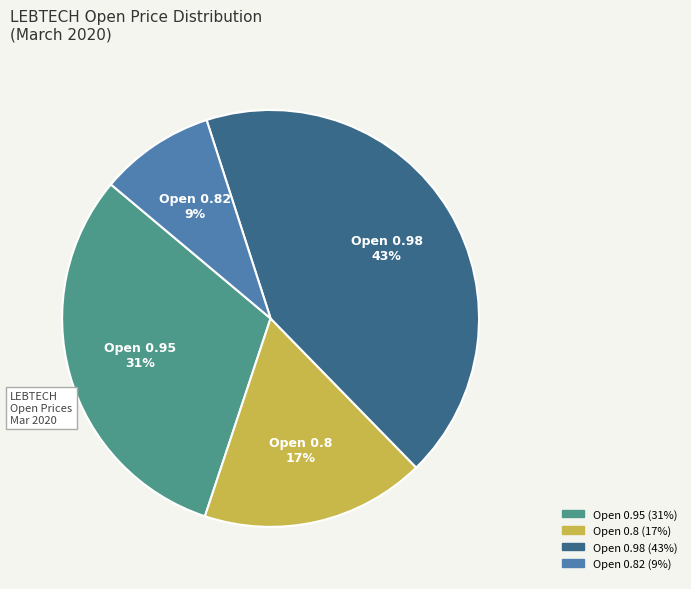

Is the sum of Open 0.8 and Open 0.82 greater than half?

No